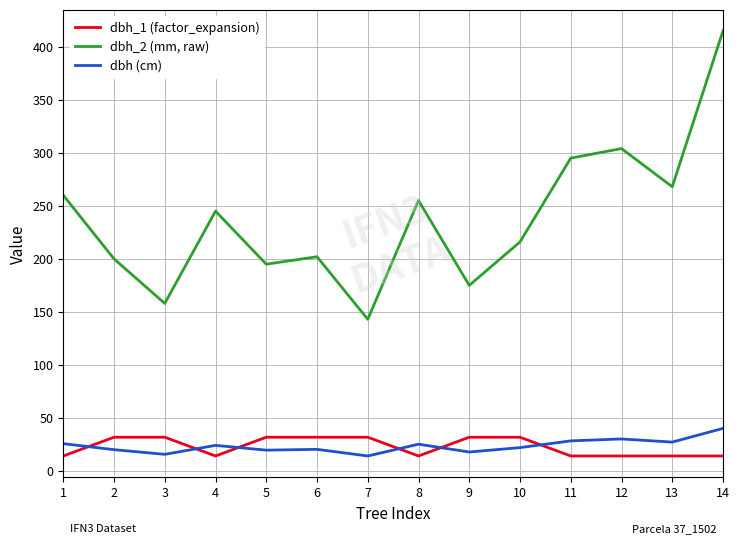

Is it true that dbh_2 (mm, raw) equals 216.0 at 10?

True